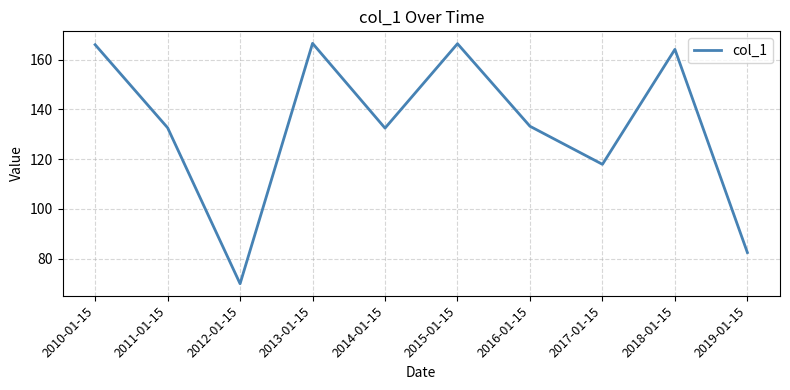

What is the greatest value displayed?

166.5